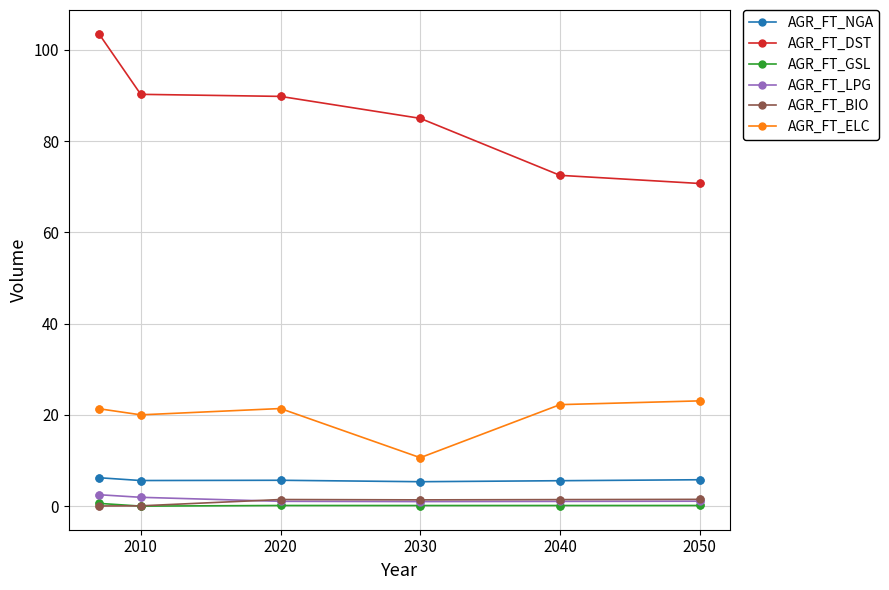

Which series has the largest range (max minus min)?

AGR_FT_DST